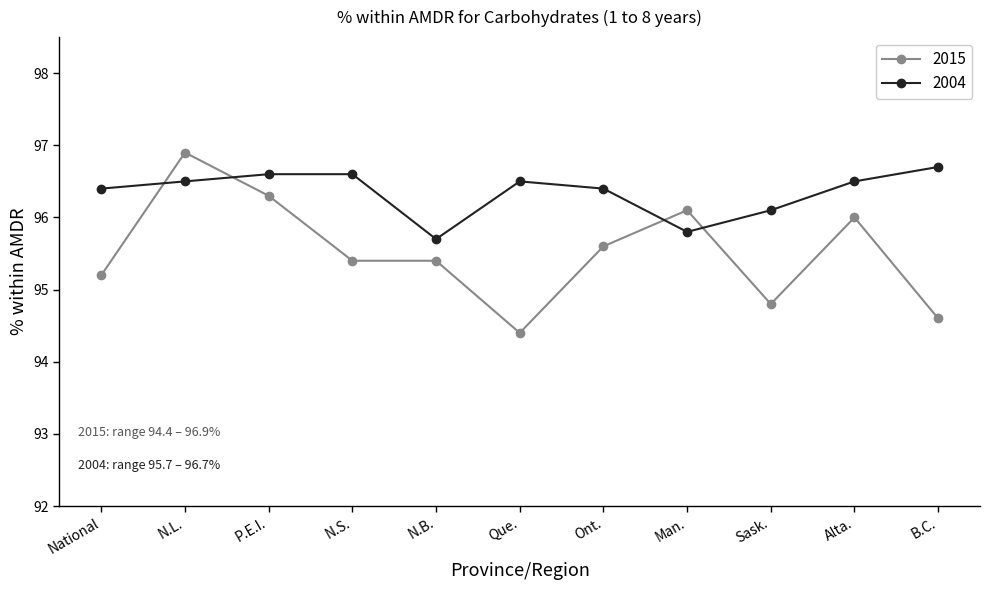

Where is 2004 nearest to the value 96?

Sask.